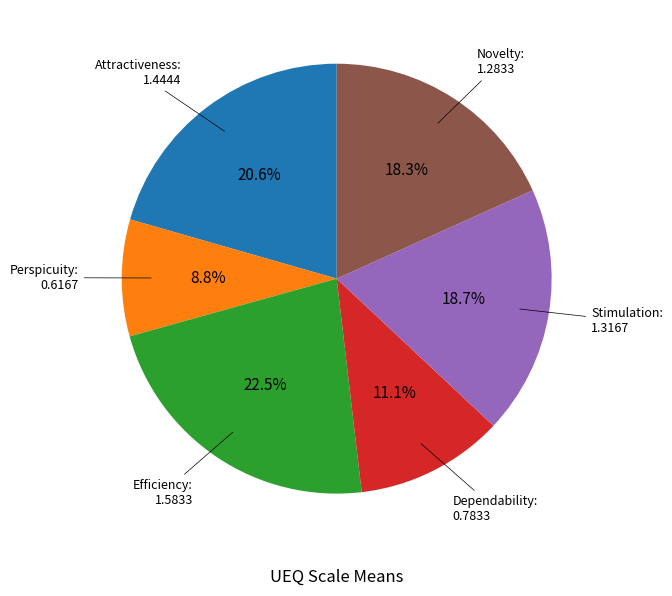

Is there a majority slice in this chart?

No